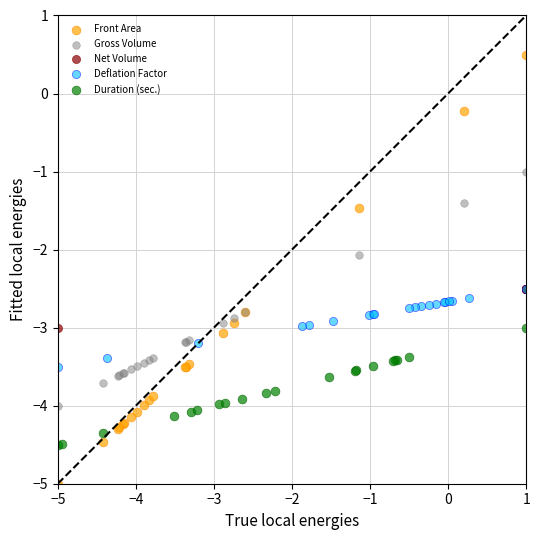

Which series has the largest Y range (max minus min)?

Front Area